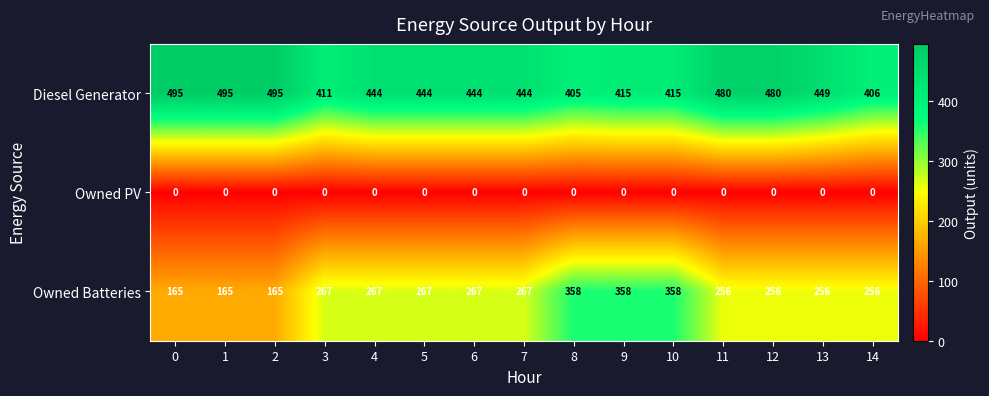

What is the average value of the Diesel Generator series?

448